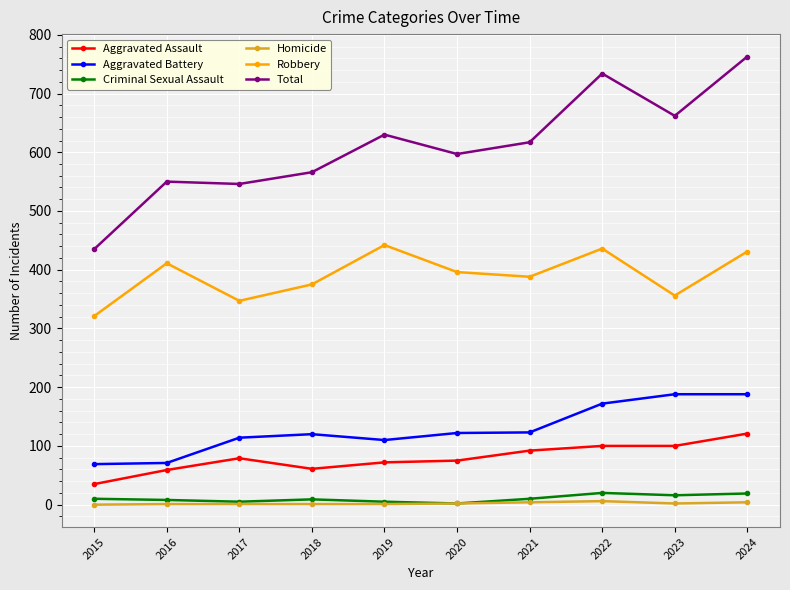

True or false: Total and Homicide cross at least once.

False